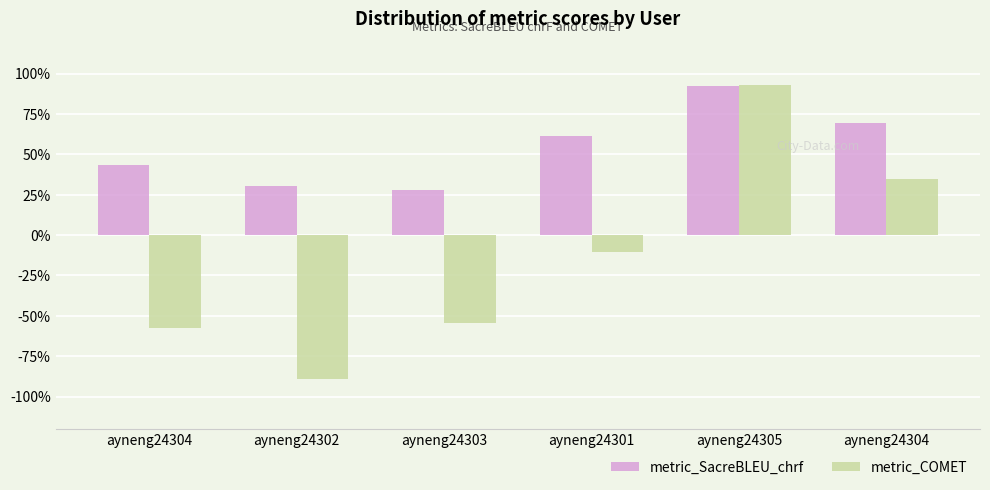

At ayneng24303, list the series in order from smallest to largest.

metric_COMET, metric_SacreBLEU_chrf